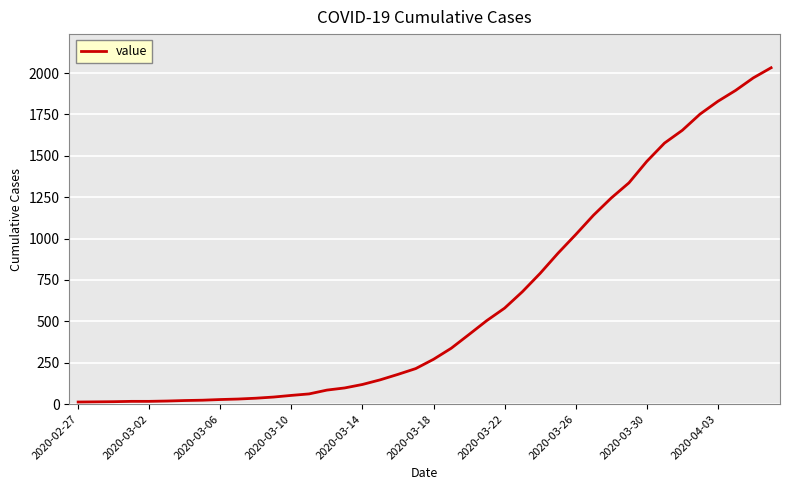

Does the chart have visible grid lines?

Yes